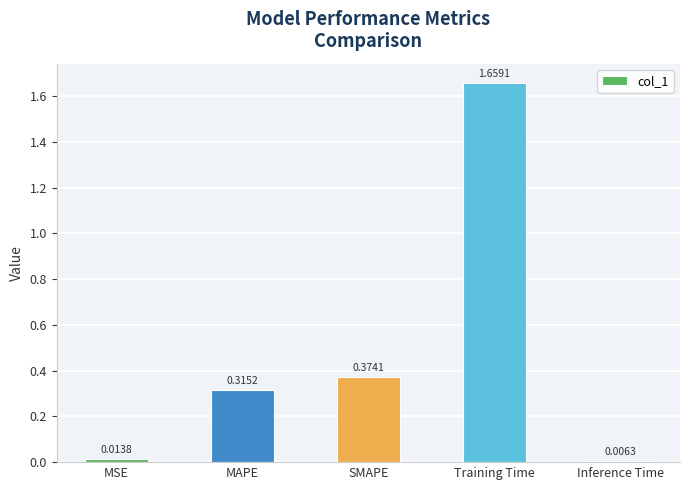

At which category does the chart reach its peak across all series?

Training Time